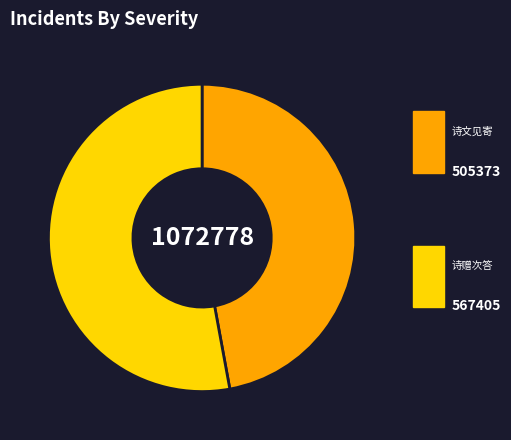

Is there any slice that represents more than half of the pie?

Yes